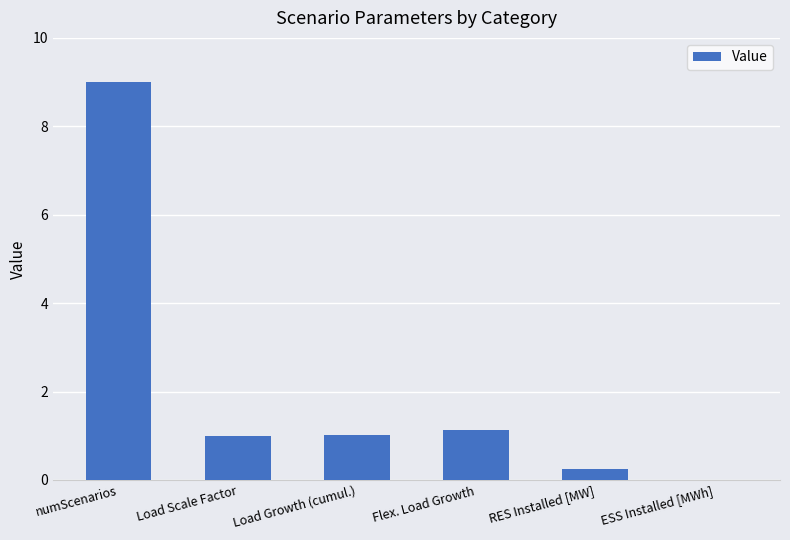

The chart shows a value of 0.0 at ESS Installed [MWh]. True or false?

True